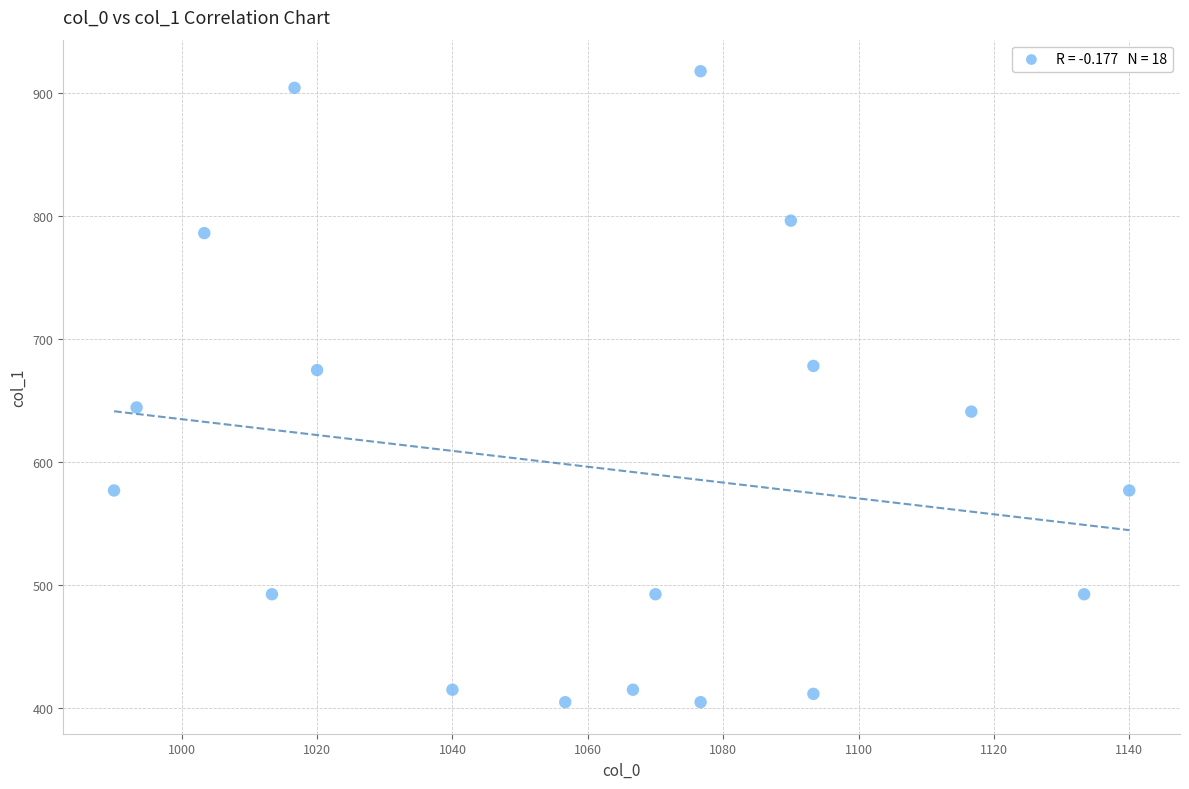

What is the range of X values (max minus min)?

150.0